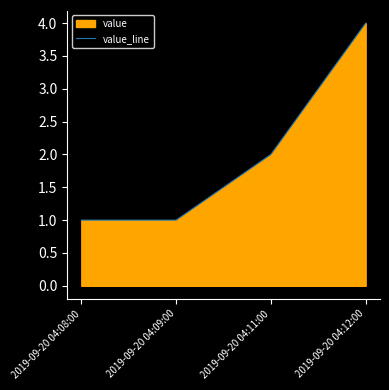

Reading left to right, transcribe all the data shown in this chart.

2019-09-20 04:08:00=1	2019-09-20 04:09:00=1	2019-09-20 04:11:00=2	2019-09-20 04:12:00=4